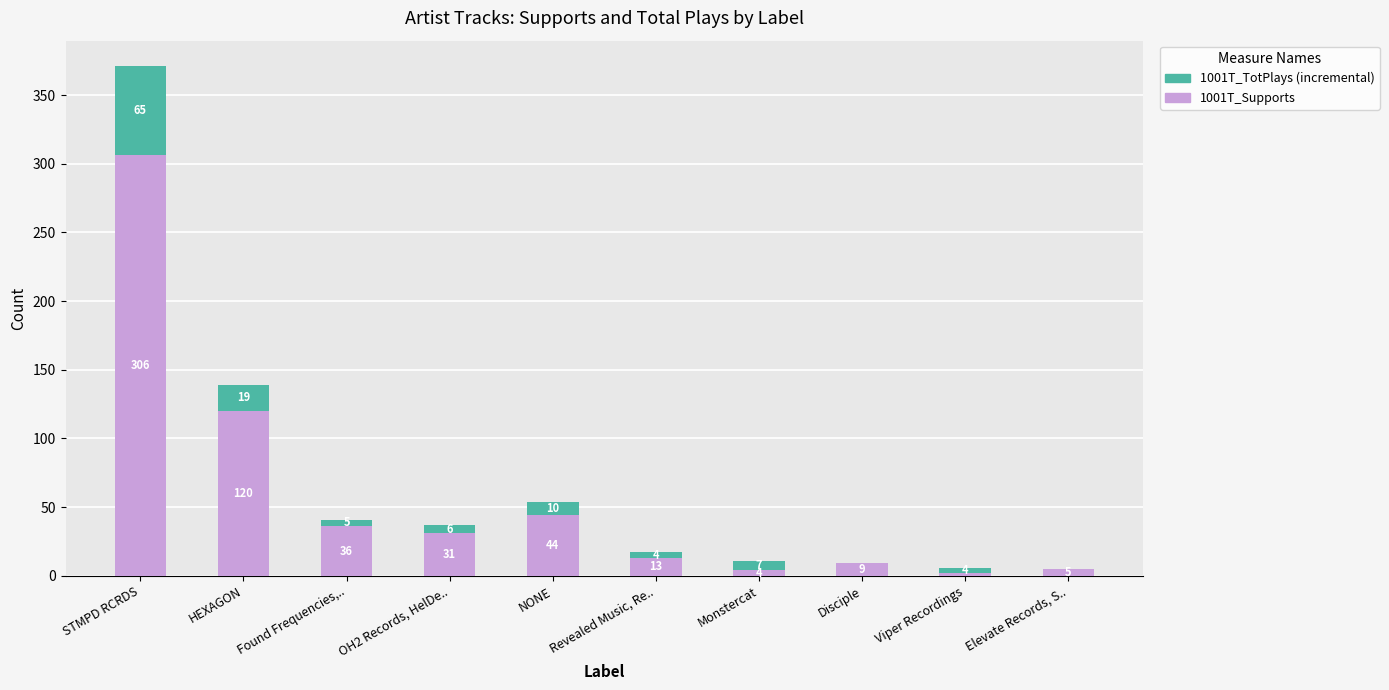

At which category is the sum across all series the highest?

STMPD RCRDS